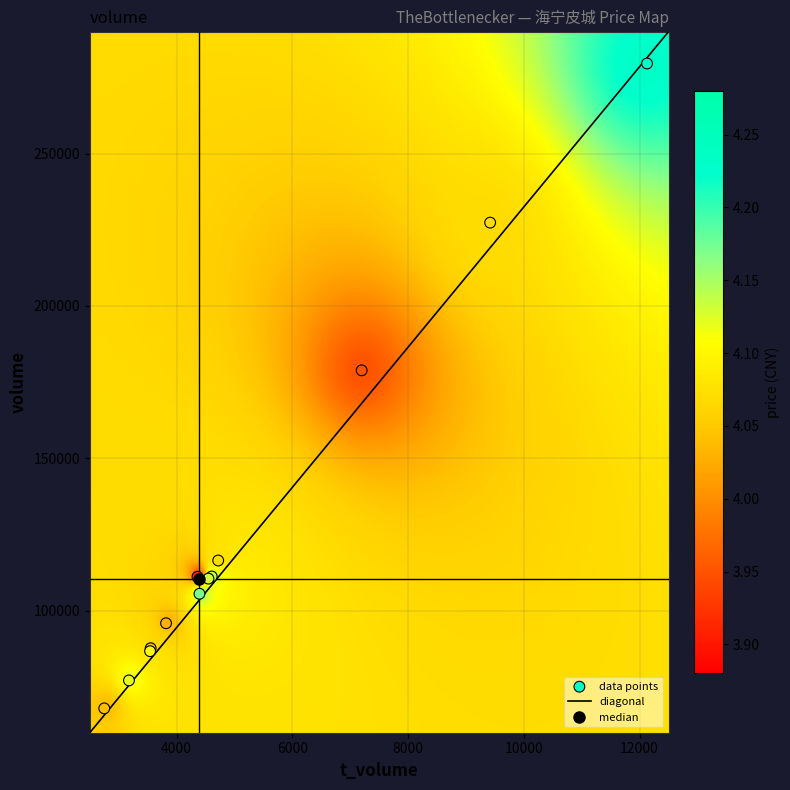

What Y value in the scatter plot is closest to 173770?

178885